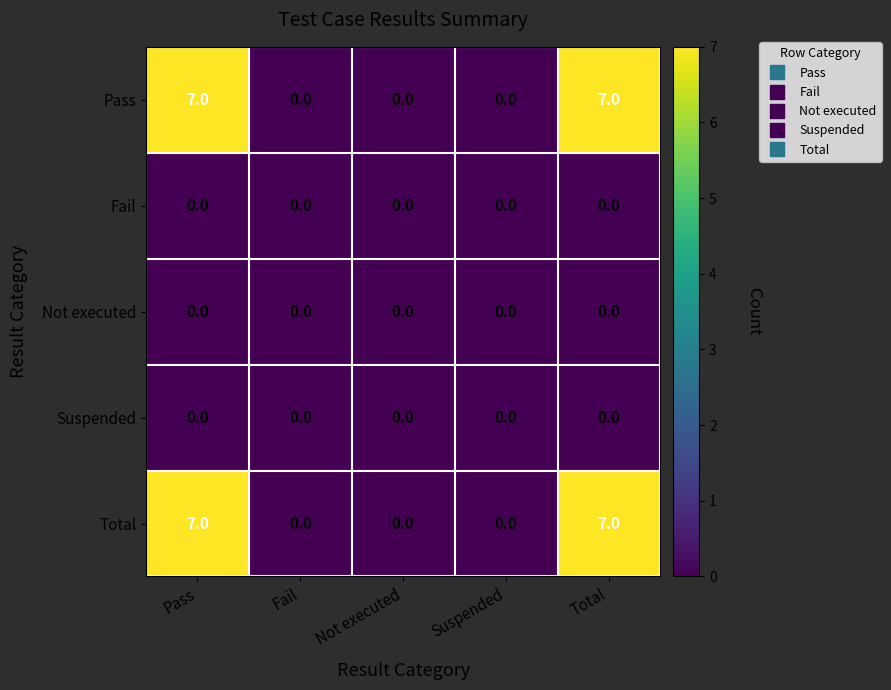

What value does the Total series have at Pass?

7